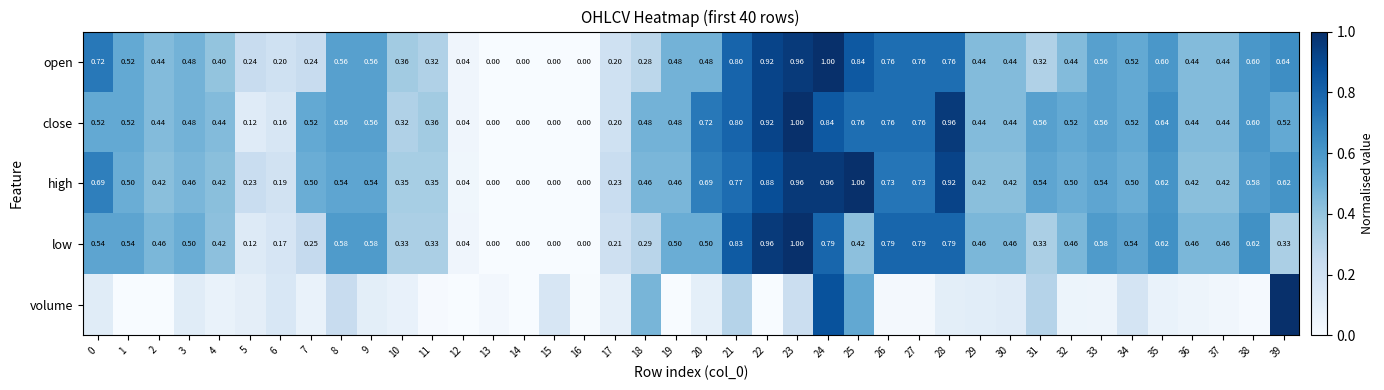

Is the value of open at 36 greater than the value of high at 13?

Yes